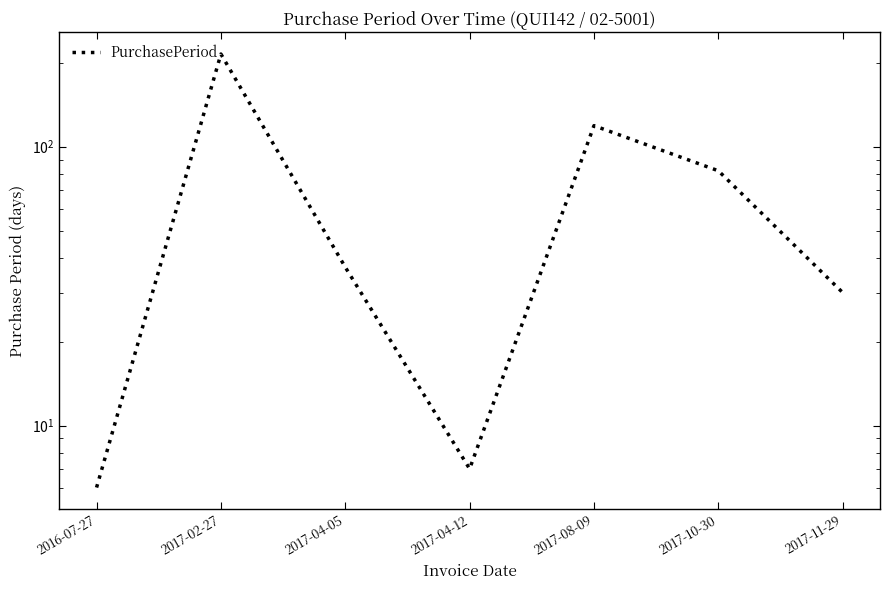

Where does the data first go above 37?

2017-02-27